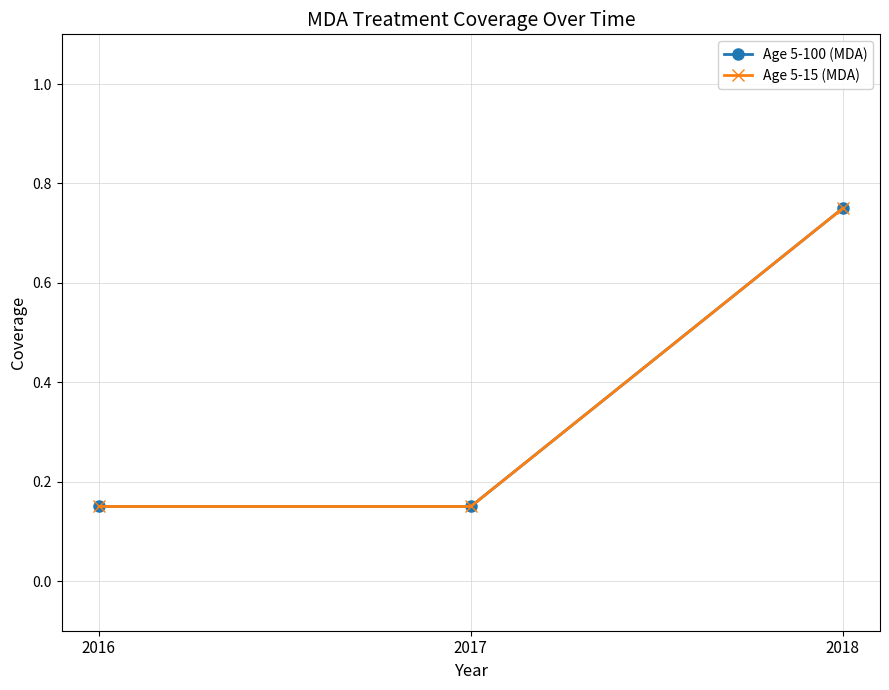

Is this an area chart (filled region under the line)?

No